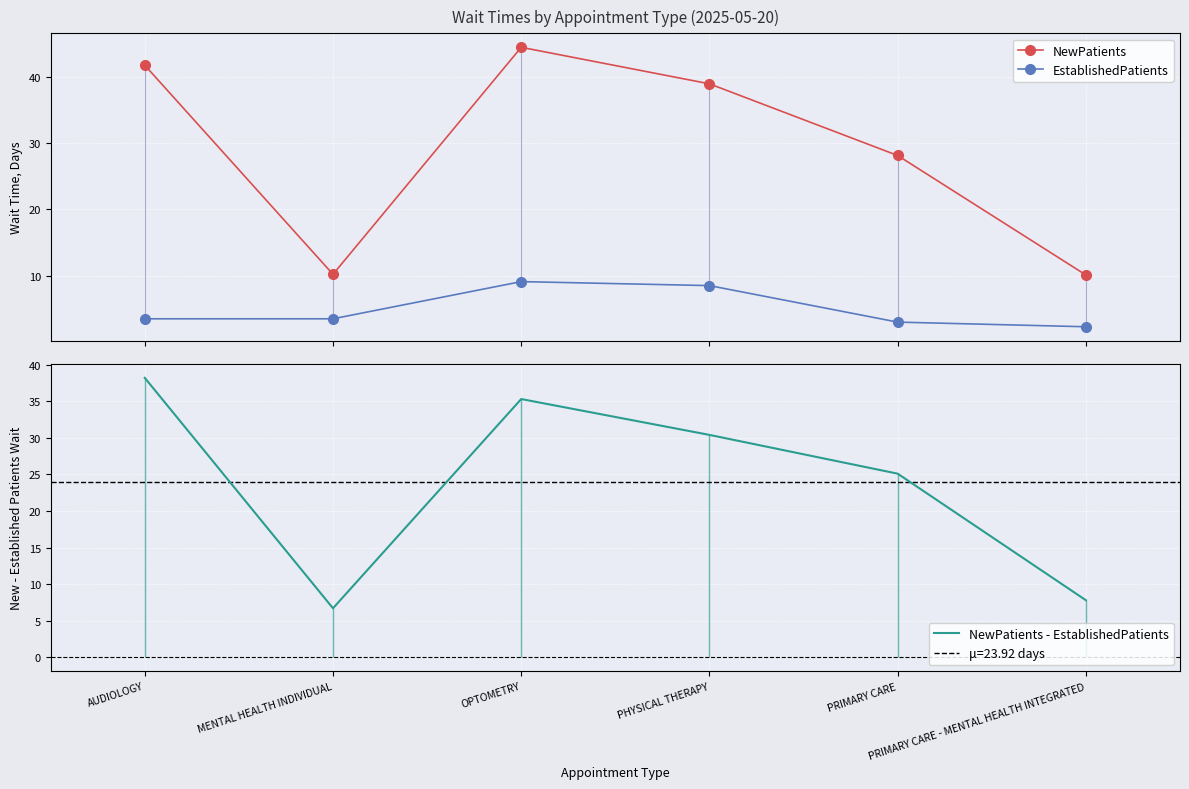

True or false: EstablishedPatients and NewPatients cross at least once.

False